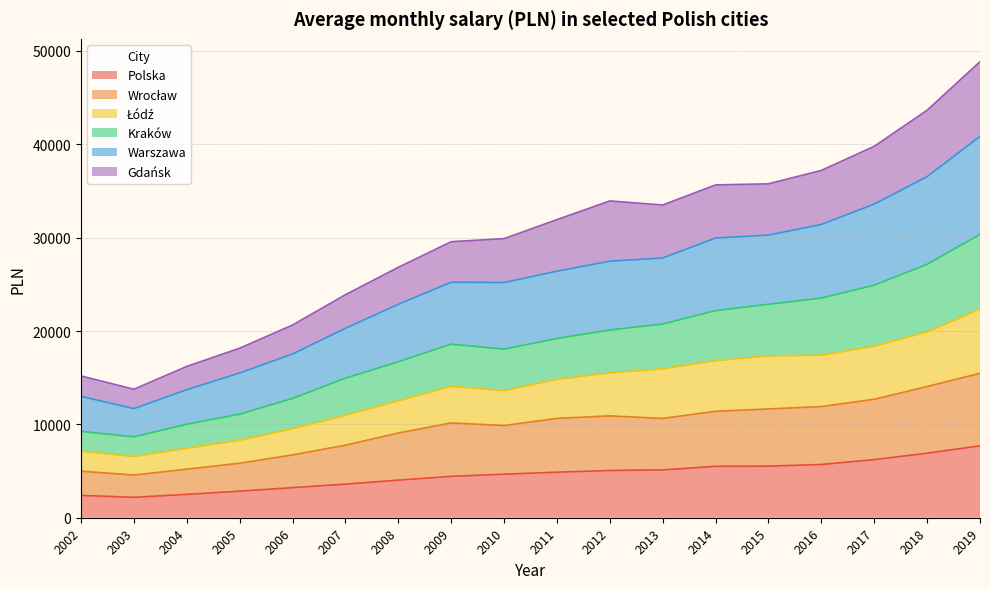

Between 2005 and 2015, which series saw the biggest shift?

Warszawa